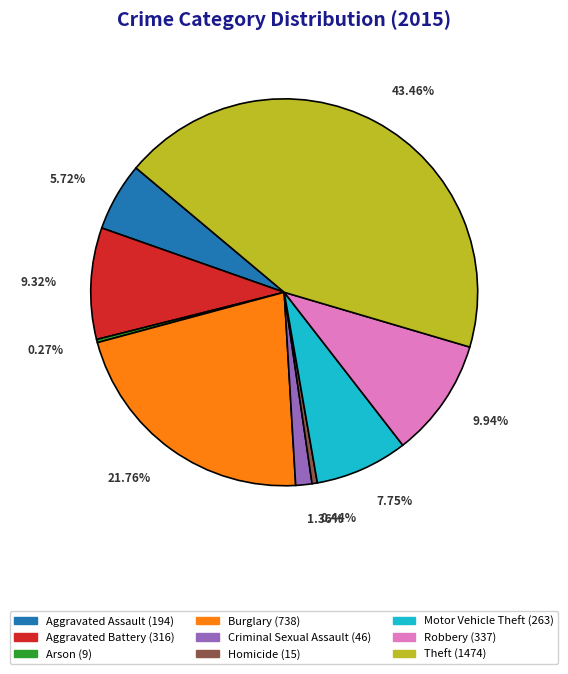

True or false: Aggravated Assault accounts for 6% of the total.

True